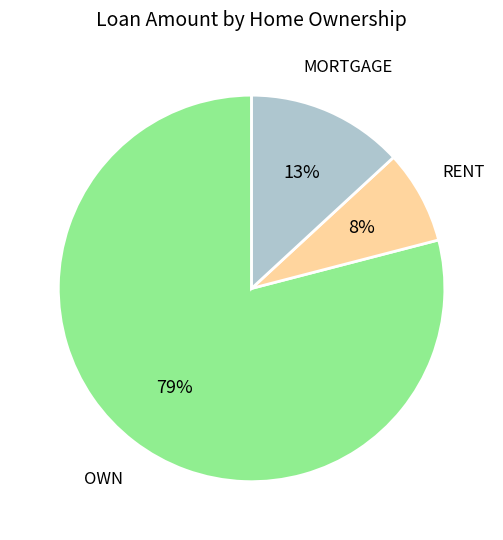

To the nearest percent, what is the combined percentage of MORTGAGE and OWN?

92%